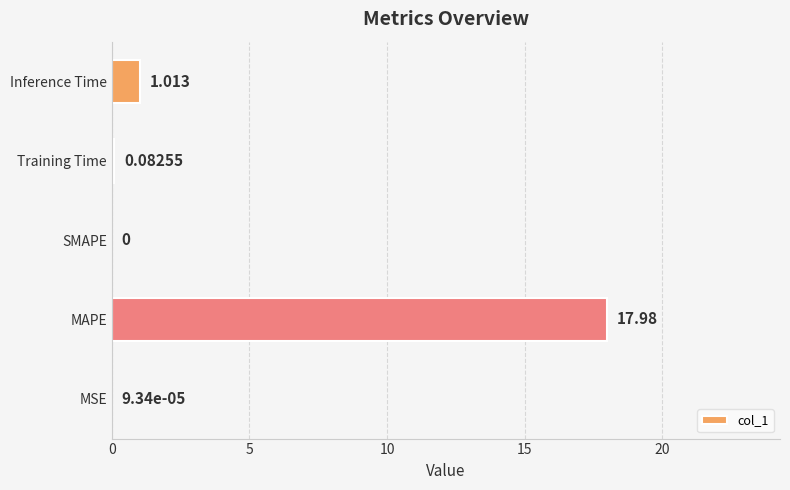

At which category does the chart reach its peak across all series?

MAPE